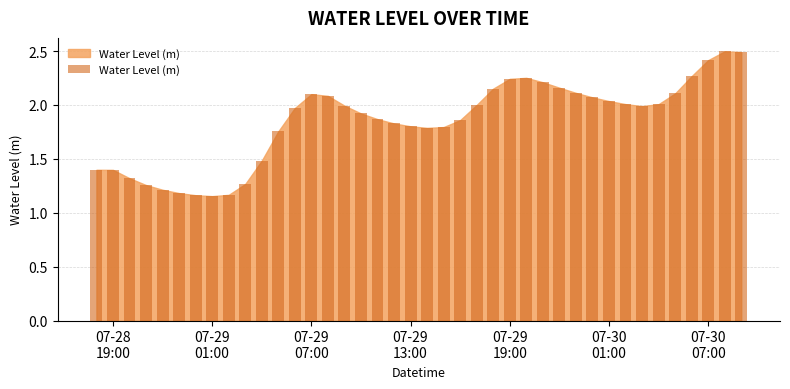

What is the sum of all values?

73.8